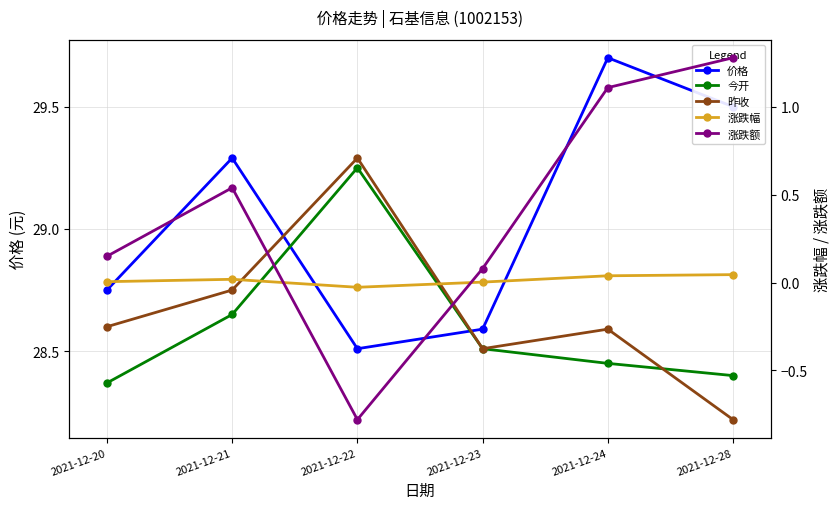

True or false: 价格 has more than 2 points higher than both neighbors.

False